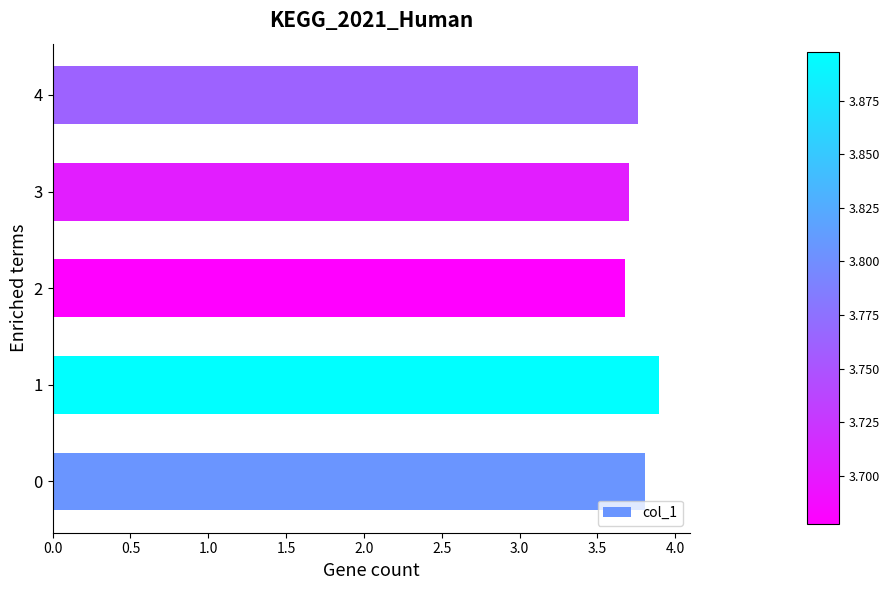

Reading top to bottom, extract all data points from this chart.

4=3.8	3=3.7	2=3.7	1=3.9	0=3.8